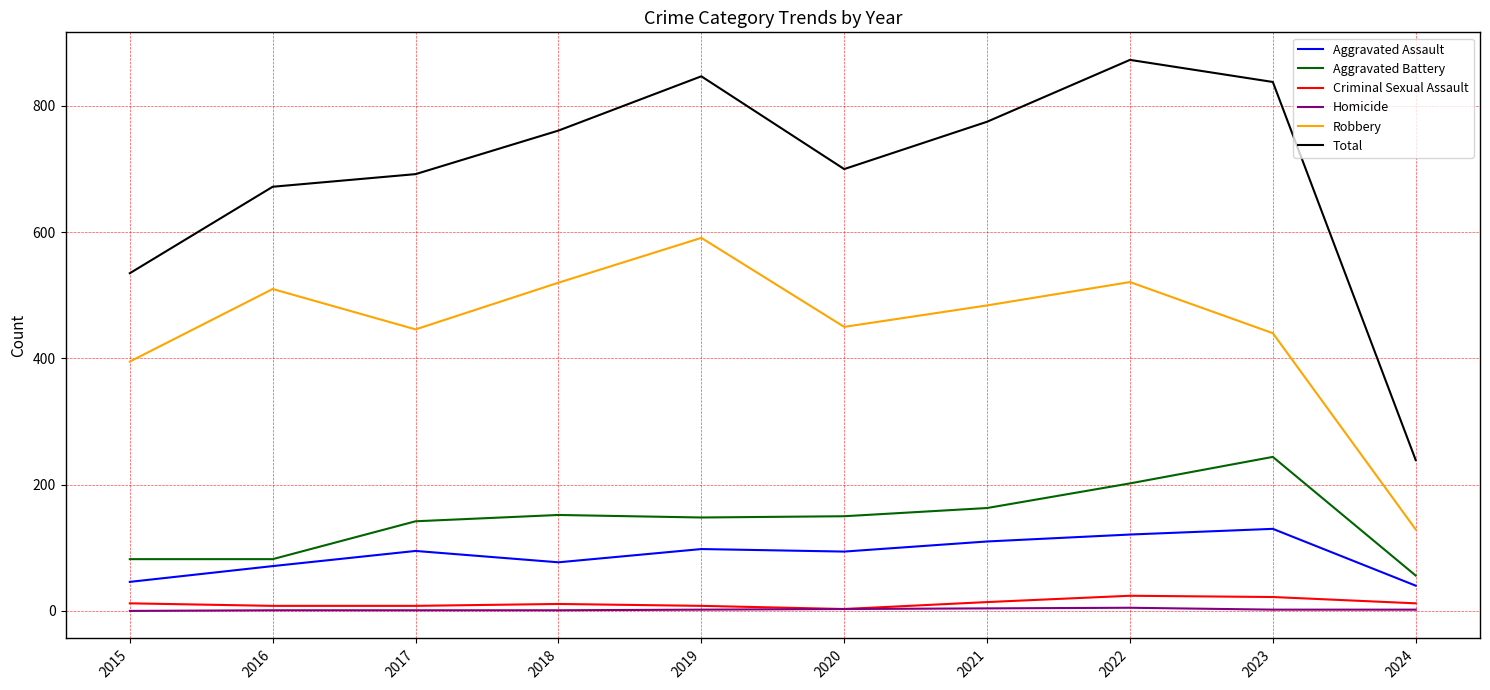

True or false: Robbery has a value of 212 at 2024.

False